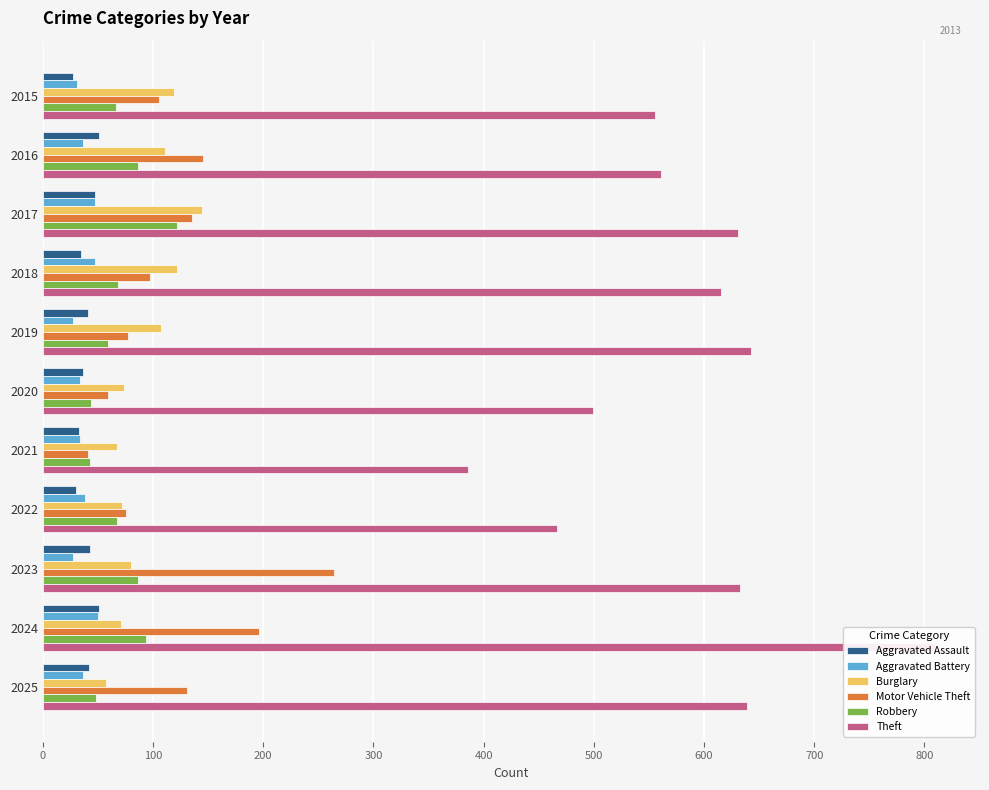

Reading left to right, list all the values displayed in this chart.

Aggravated Assault: 27	51	47	35	41	36	33	30	43	51	42
Aggravated Battery: 31	36	47	47	27	34	34	38	27	50	36
Burglary: 119	111	144	122	107	74	67	72	80	71	57
Motor Vehicle Theft: 105	145	135	97	77	59	41	75	264	196	131
Robbery: 66	86	122	68	59	44	43	67	86	94	48
Theft: 556	561	631	615	643	499	386	467	633	810	639